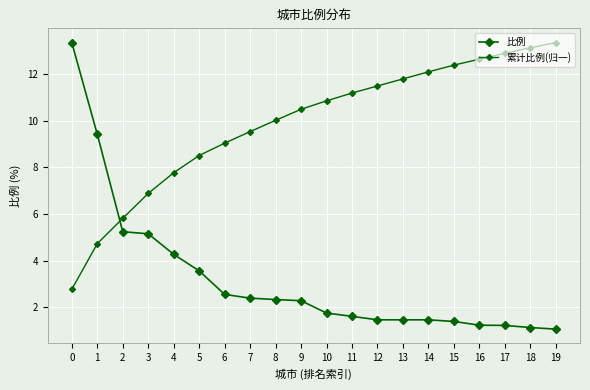

Is the value of 比例 at 7 greater than the value of 累计比例(归一) at 19?

No